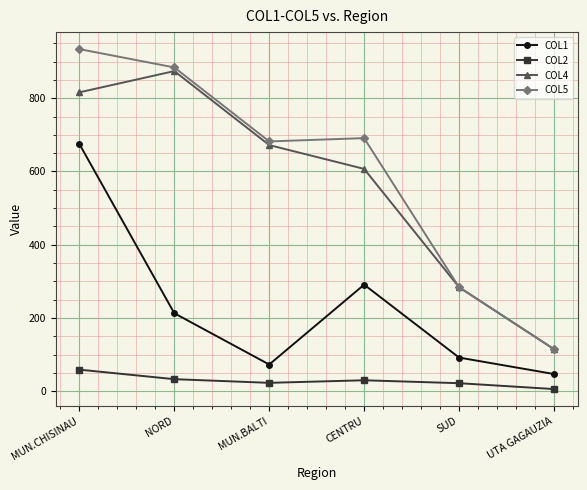

Does the chart display data point markers on the line(s)?

Yes